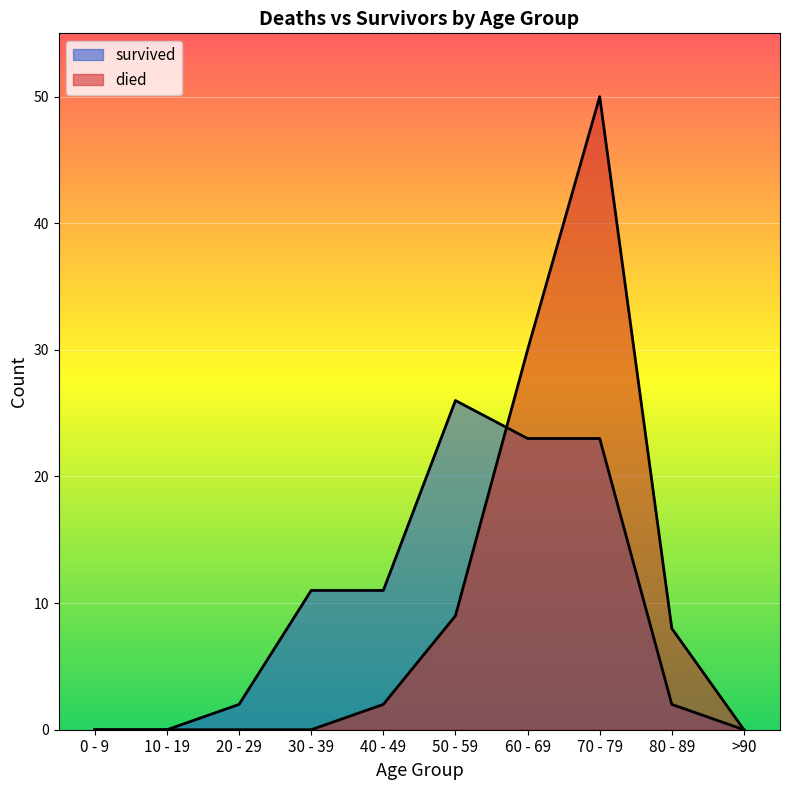

What is the difference between the highest and lowest values at 50 - 59?

17